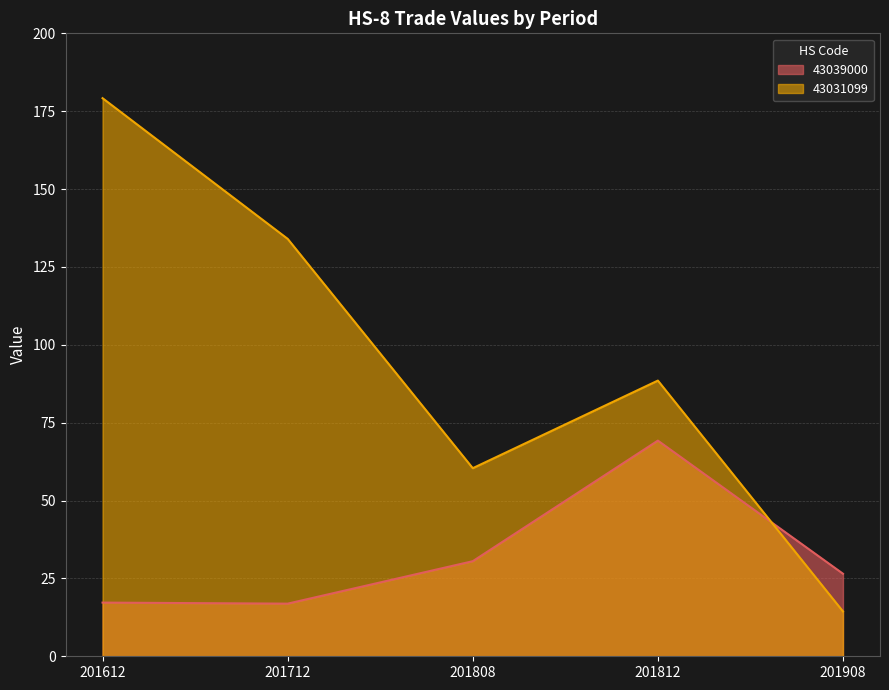

What is the sum of the 43039000 values at 201812 and 201808?

99.8